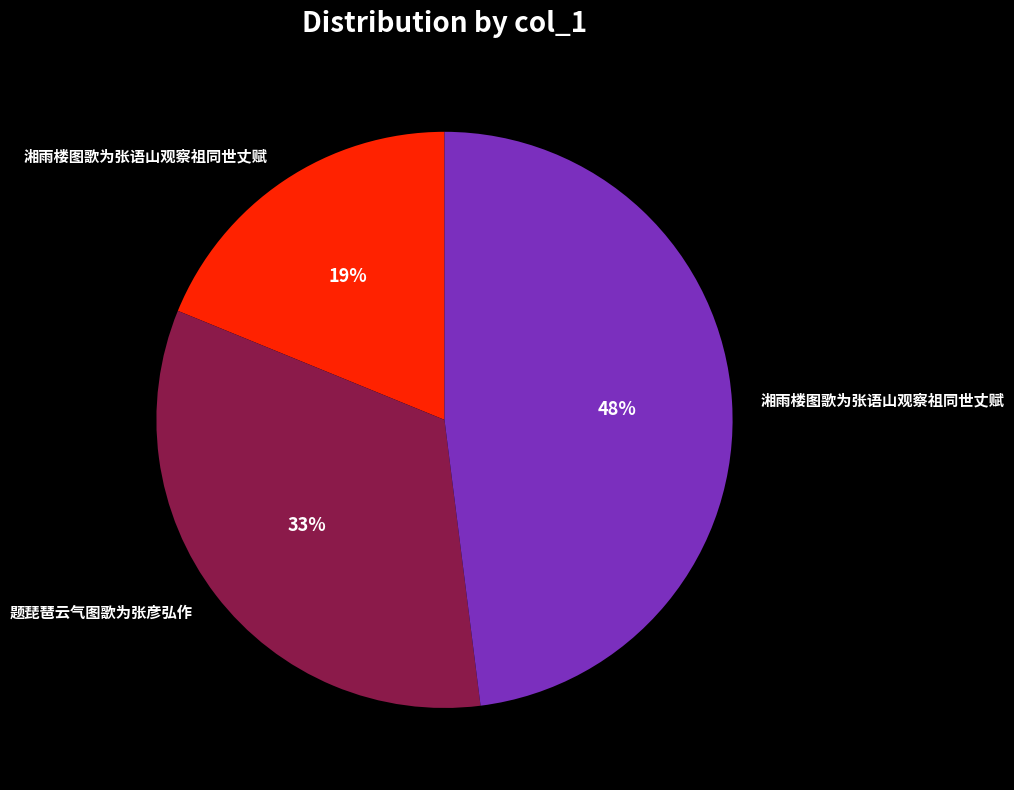

Count the number of slices in the pie.

3